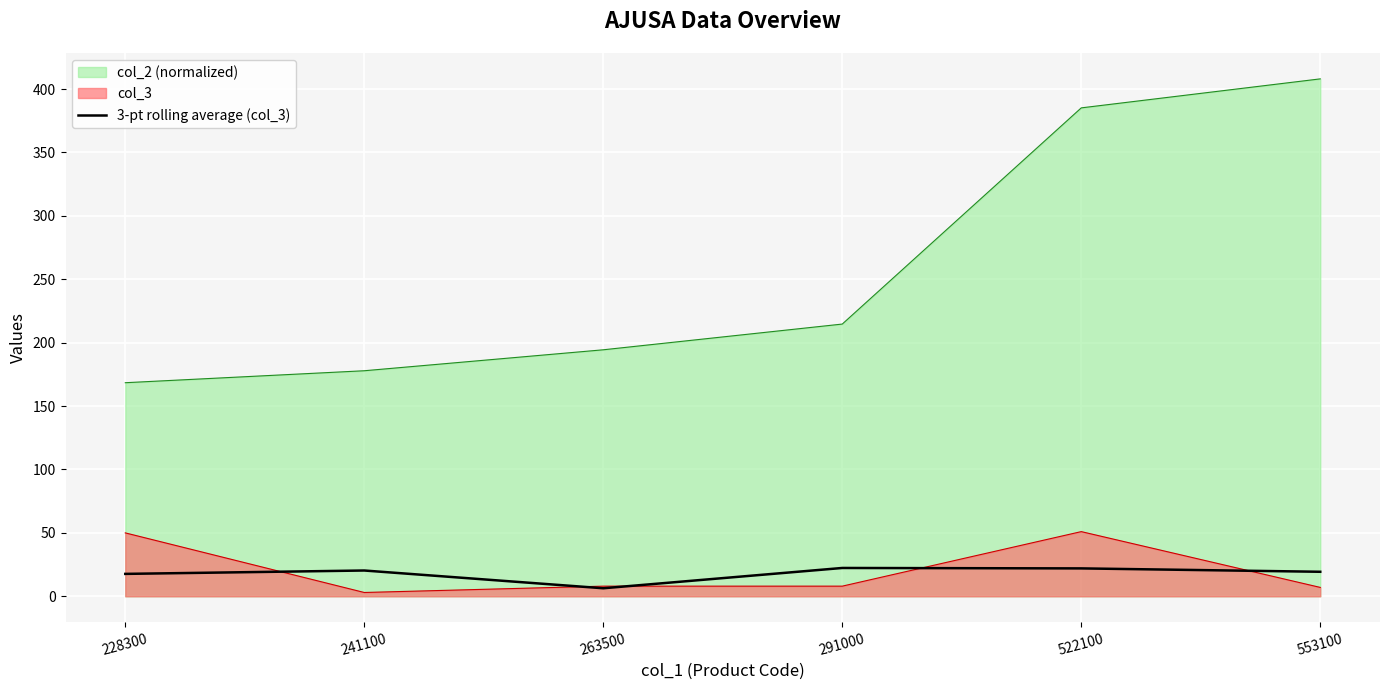

Does the chart display data point markers on the line(s)?

No